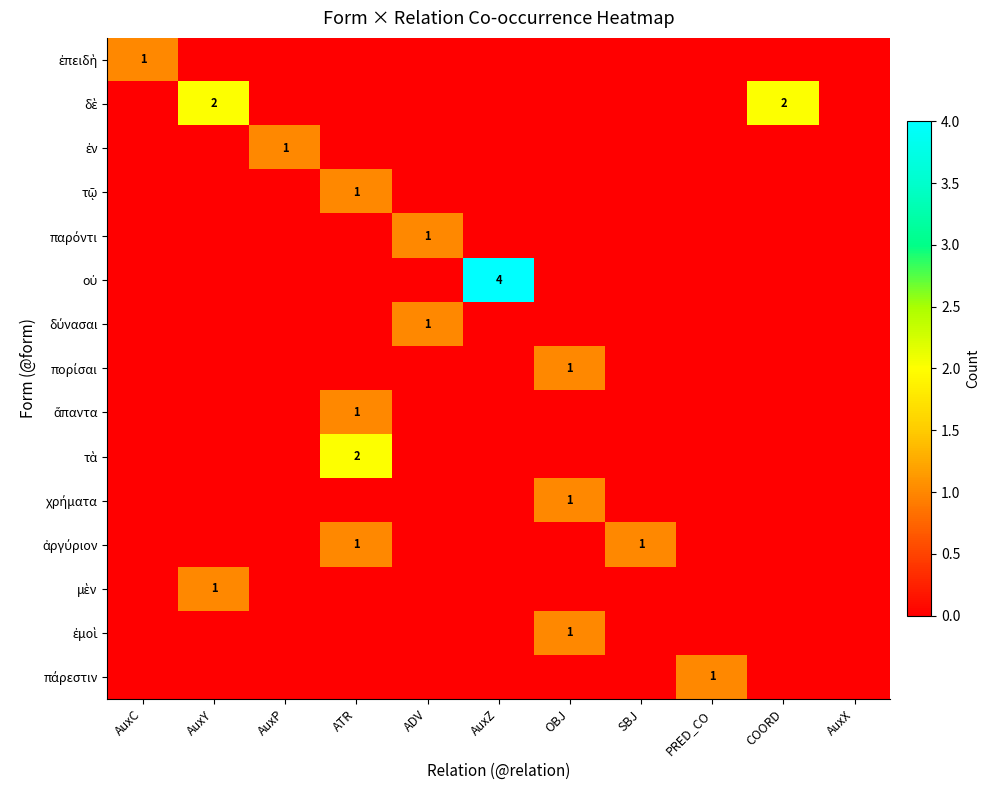

Read the ἀργύριον value at SBJ.

1